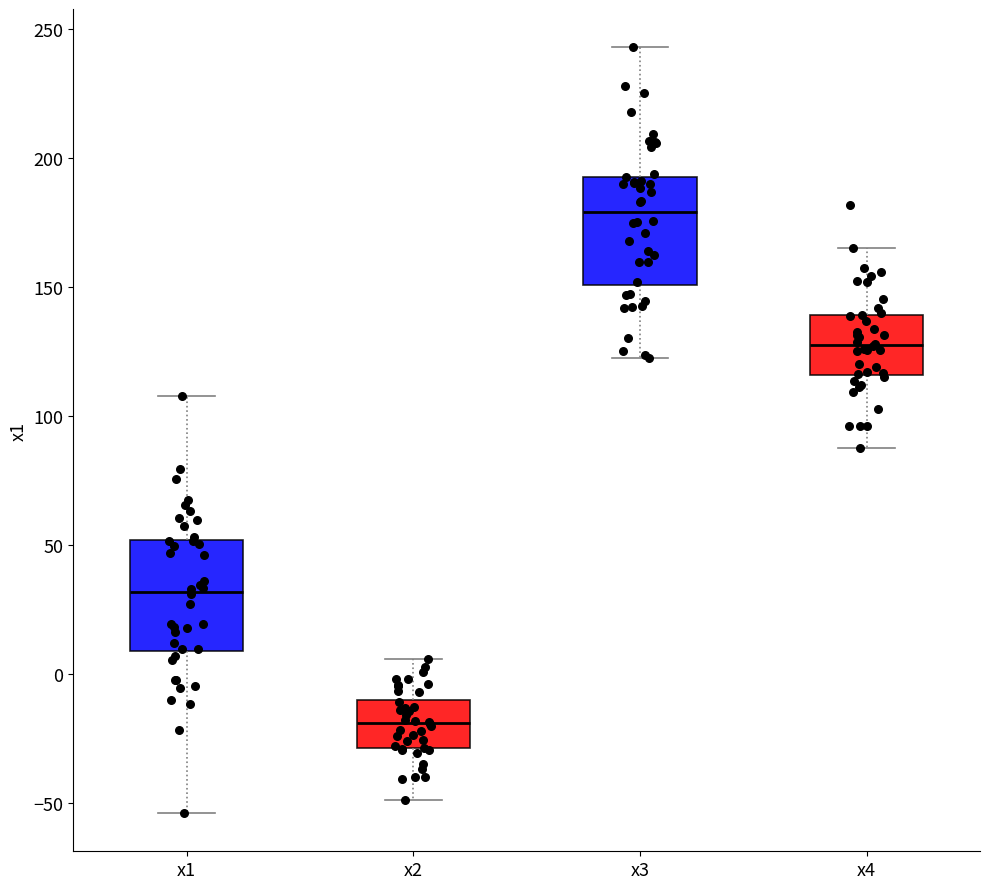

Reading left to right, read every box against the y-axis: the position of its median line, the range the box covers, and the ends of its whiskers. The values are not printed on the chart, so give them approximately, as read against the axis.

x1: median 30, box 10 to 50, whiskers -55 to 110
x2: median -20, box -30 to -10, whiskers -50 to 5
x3: median 180, box 150 to 195, whiskers 120 to 245
x4: median 130, box 115 to 140, whiskers 90 to 165